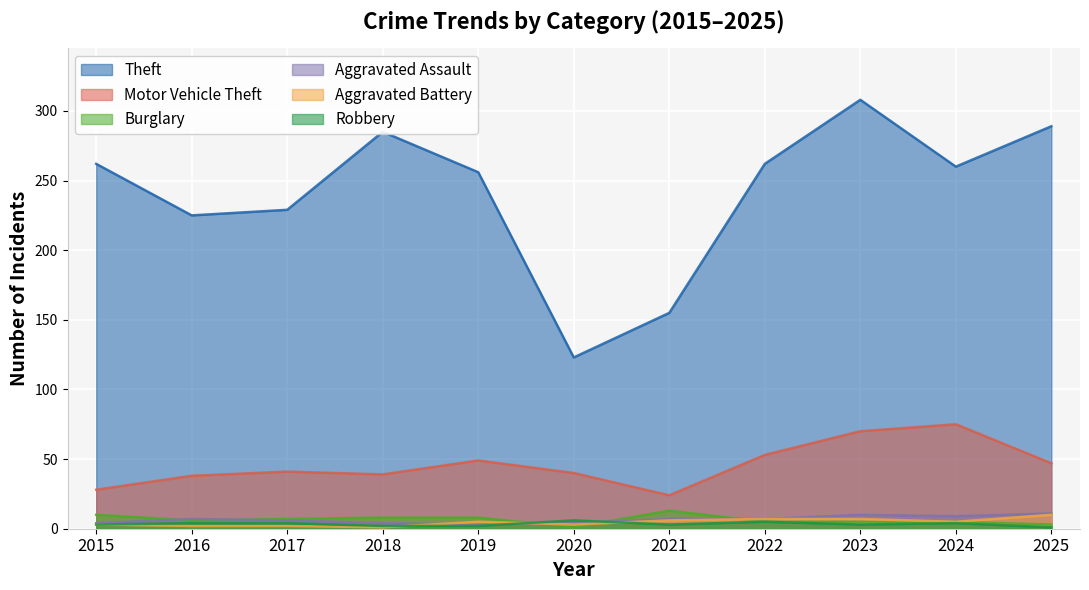

Where is Aggravated Battery nearest to the value 5?

2019